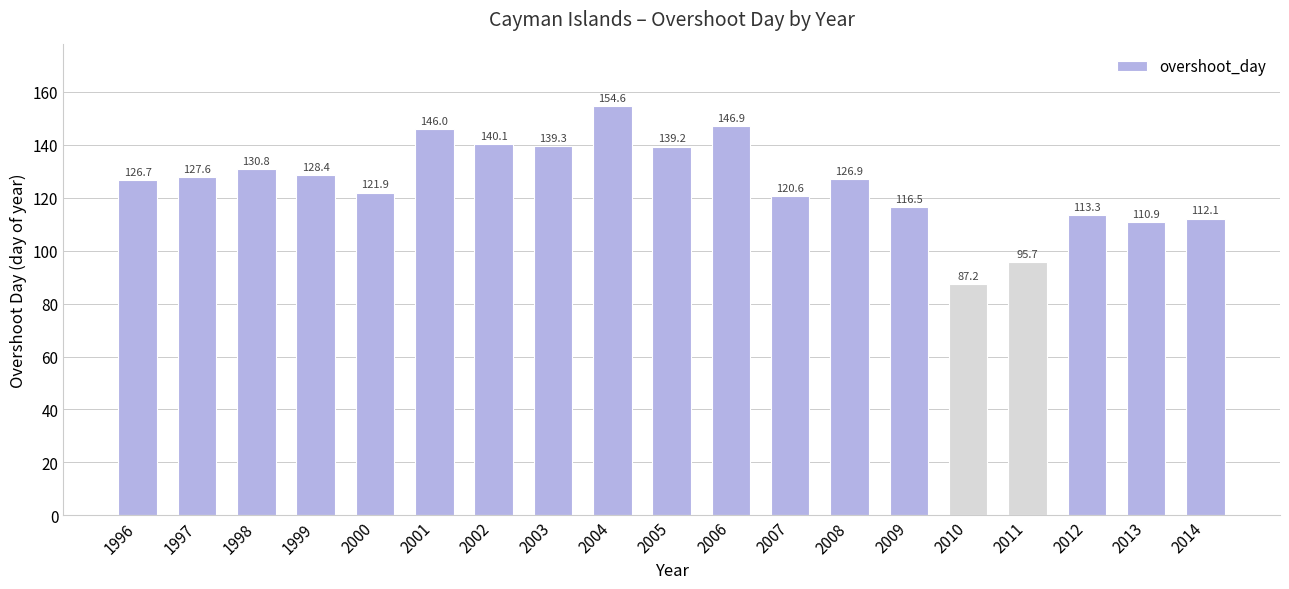

Does the chart contain any negative values?

No